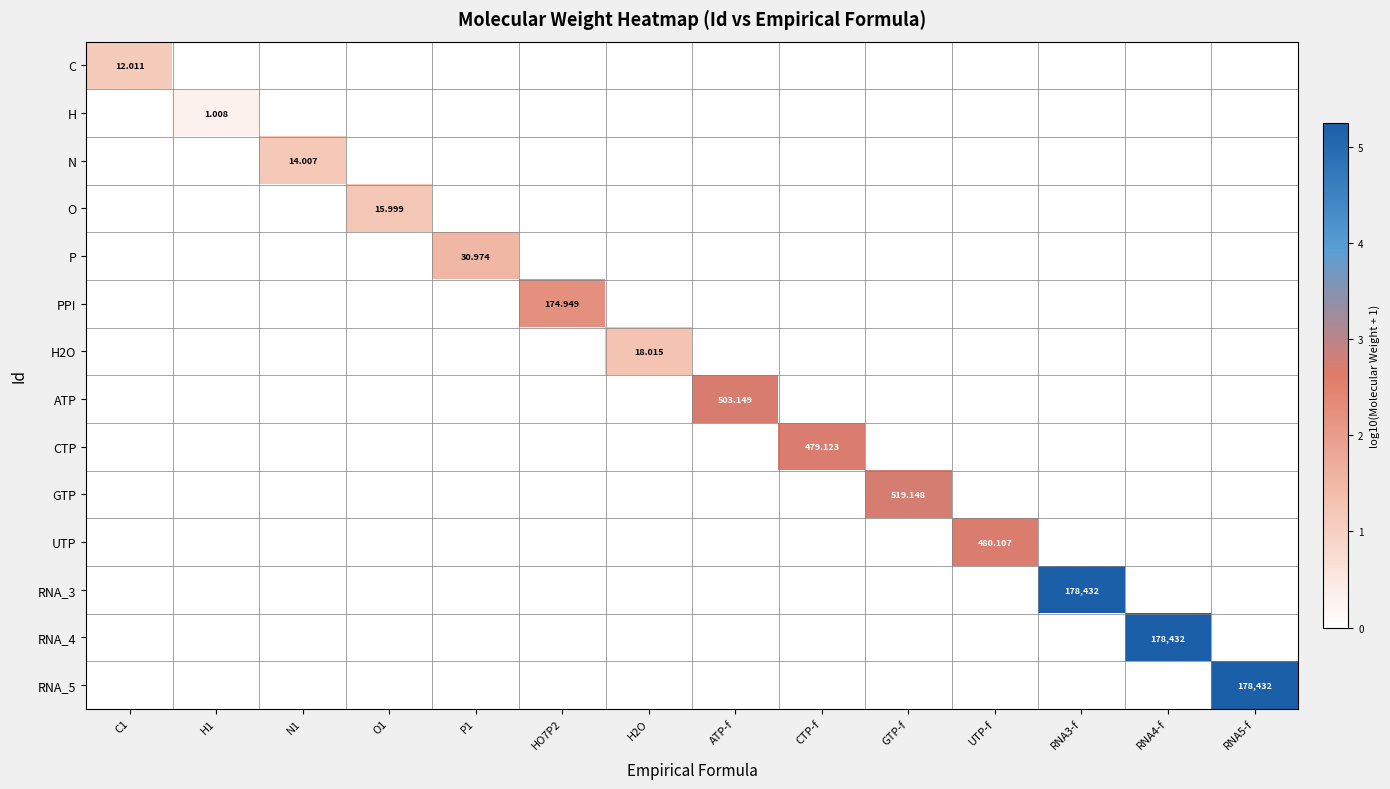

Is it true that GTP equals 1.7 at O1?

False